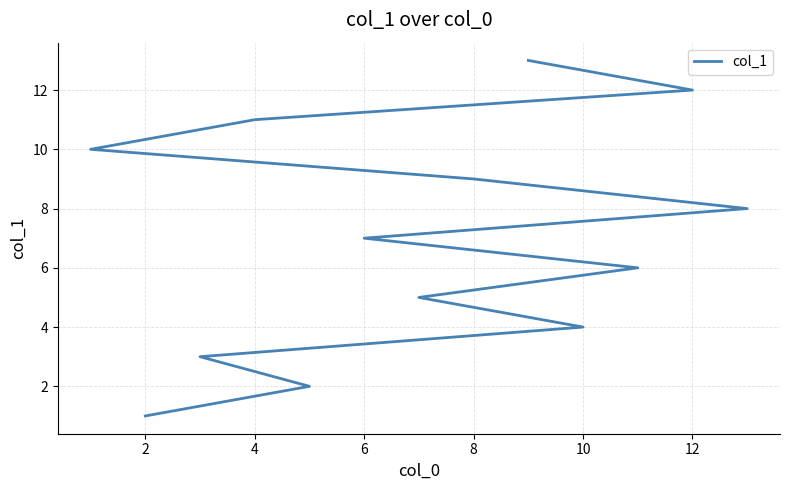

True or false: the data has more than 2 interior local peaks.

False